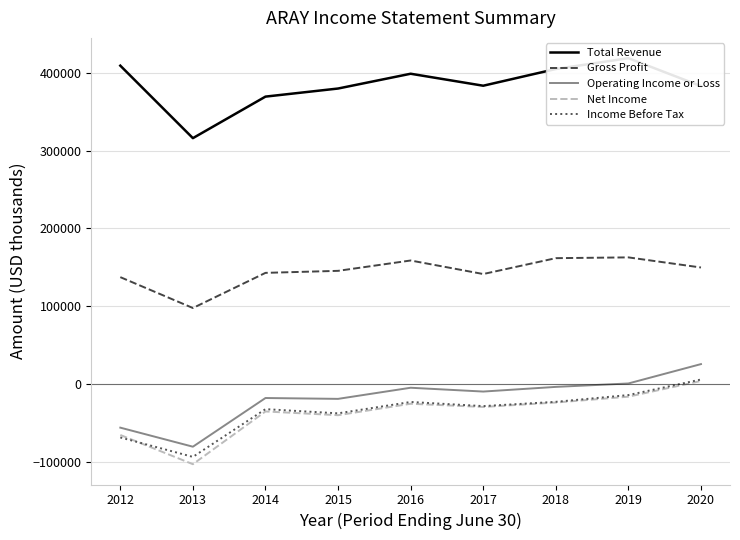

At which category does Gross Profit reach its first local peak?

2016